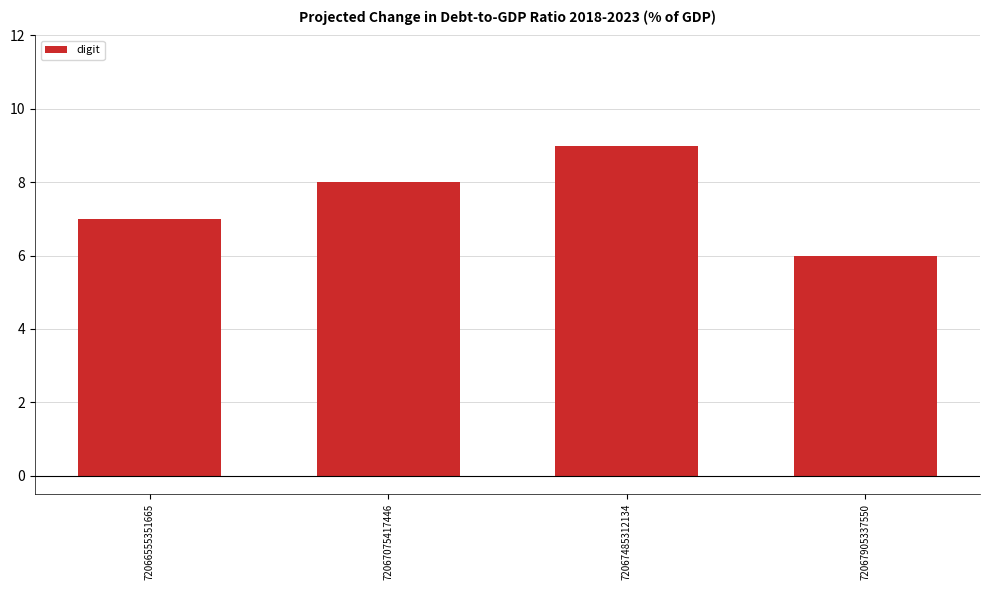

Where is the data nearest to the value 7?

72066555351665